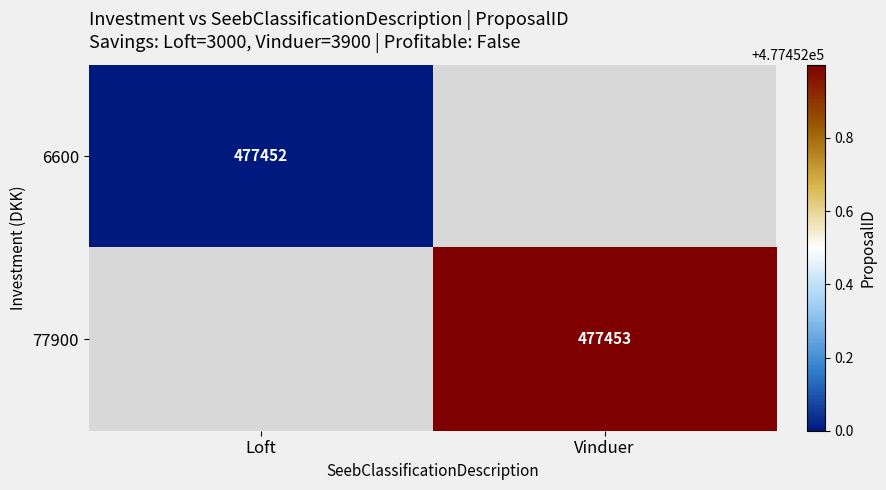

What is the smallest value displayed?

477452.0